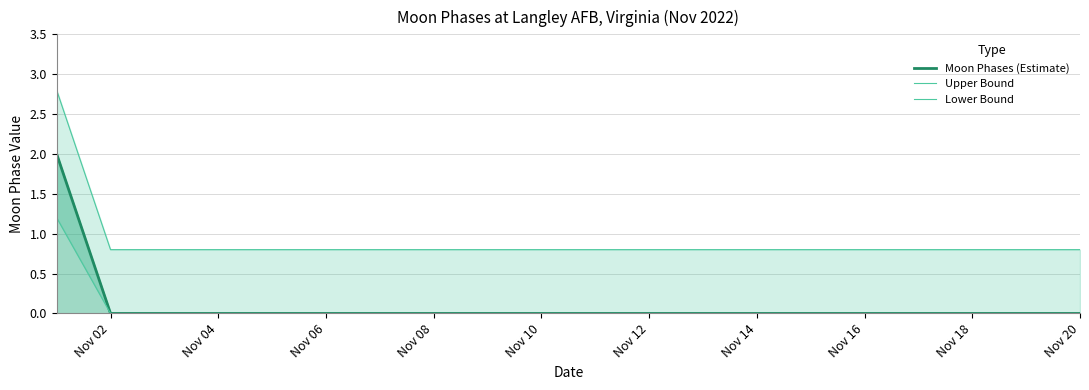

Reading right to left, what are all the values shown in this chart?

Moon Phases (Estimate): 0.0	0.0	0.0	0.0	0.0	0.0	0.0	0.0	0.0	0.0	0.0	0.0	0.0	0.0	0.0	0.0	0.0	0.0	0.0	2.0
Upper Bound: 0.8	0.8	0.8	0.8	0.8	0.8	0.8	0.8	0.8	0.8	0.8	0.8	0.8	0.8	0.8	0.8	0.8	0.8	0.8	2.8
Lower Bound: 0.0	0.0	0.0	0.0	0.0	0.0	0.0	0.0	0.0	0.0	0.0	0.0	0.0	0.0	0.0	0.0	0.0	0.0	0.0	1.2